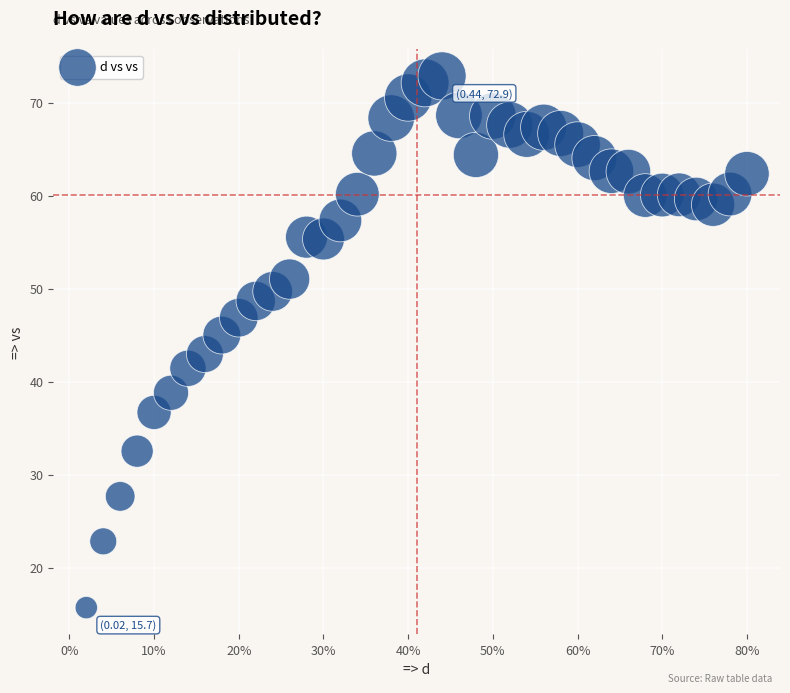

What is the range of Y values (max minus min)?

57.2